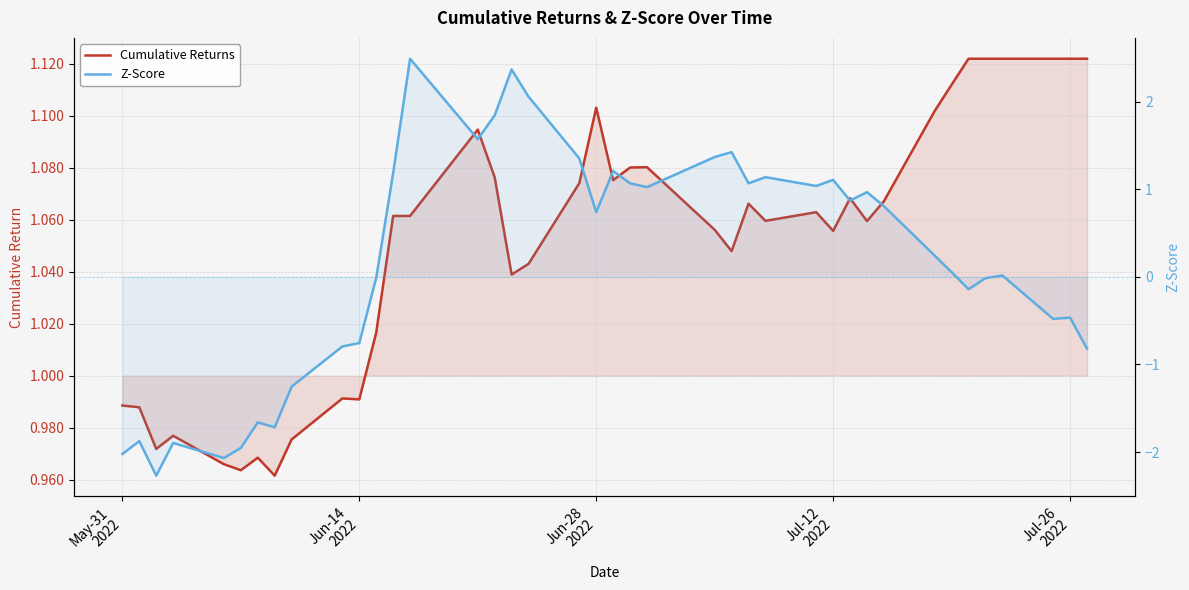

How many times do Z-Score and Cumulative Returns cross each other?

8